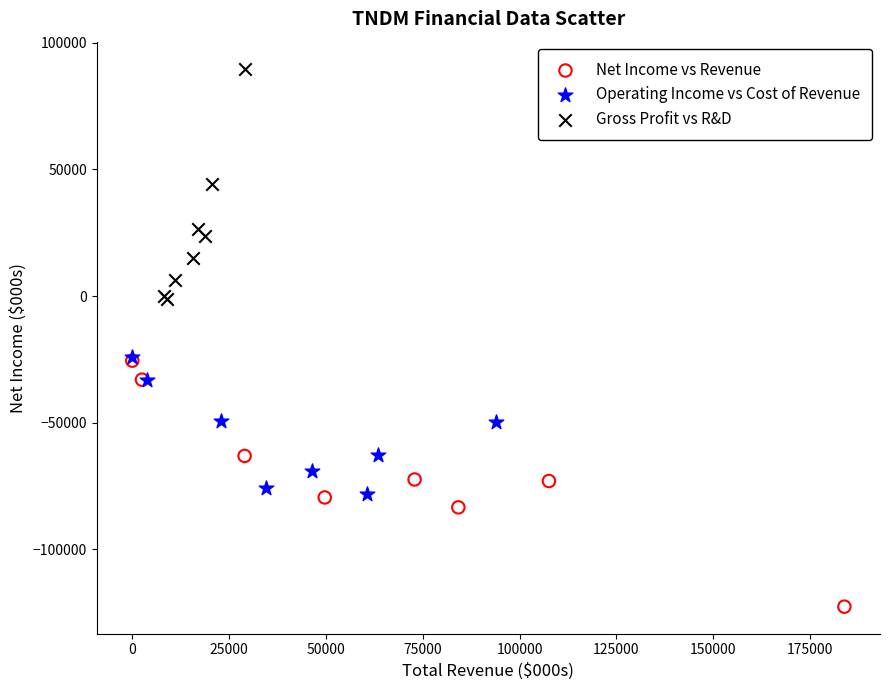

Which series contains the lowest Y value?

Net Income vs Revenue